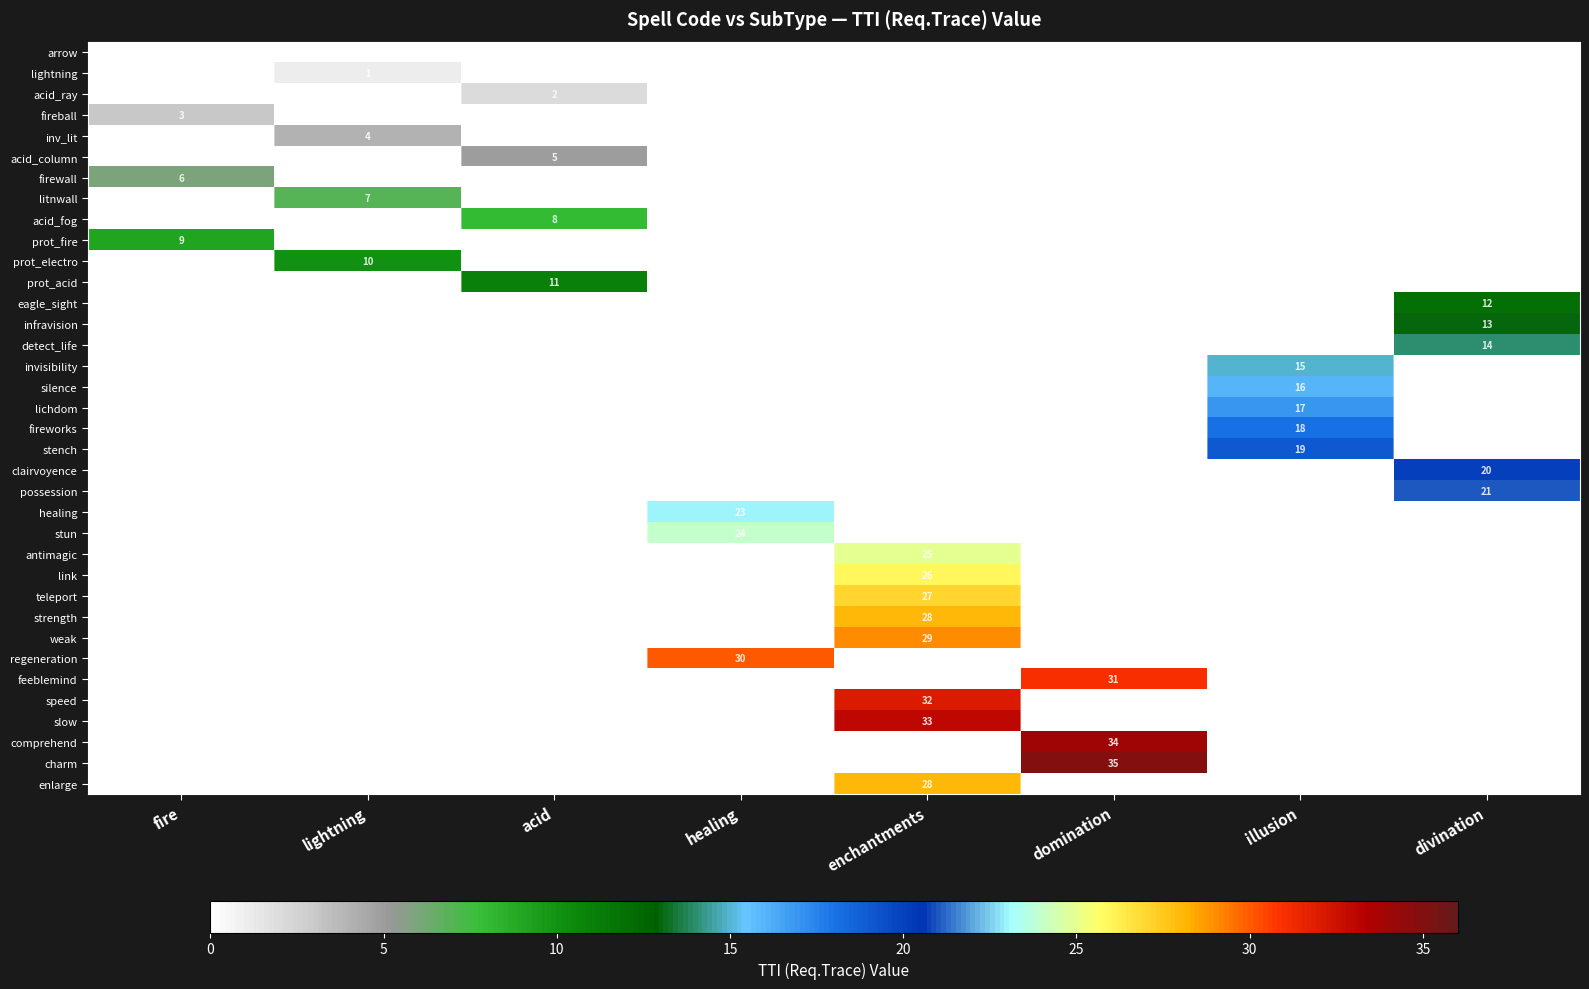

True or false: prot_fire has a value of 9 at fire.

True